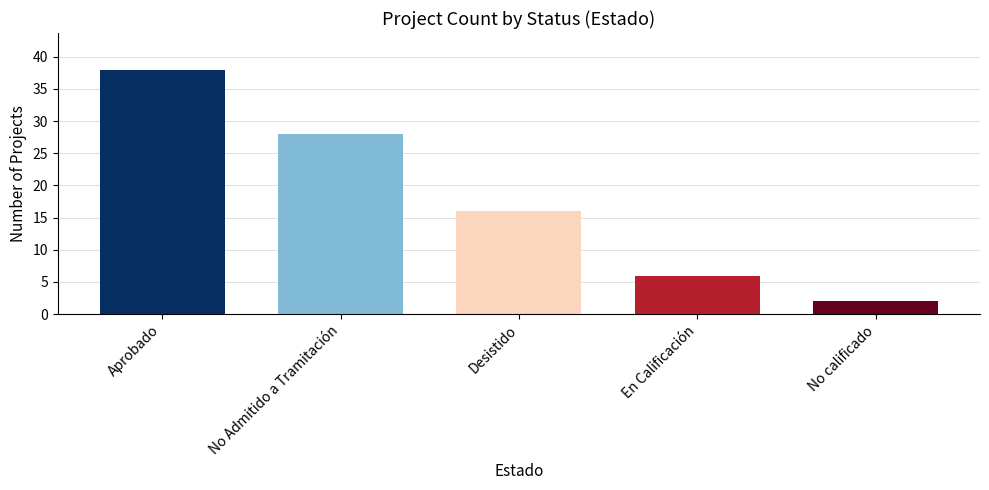

Does the chart contain any negative values?

No